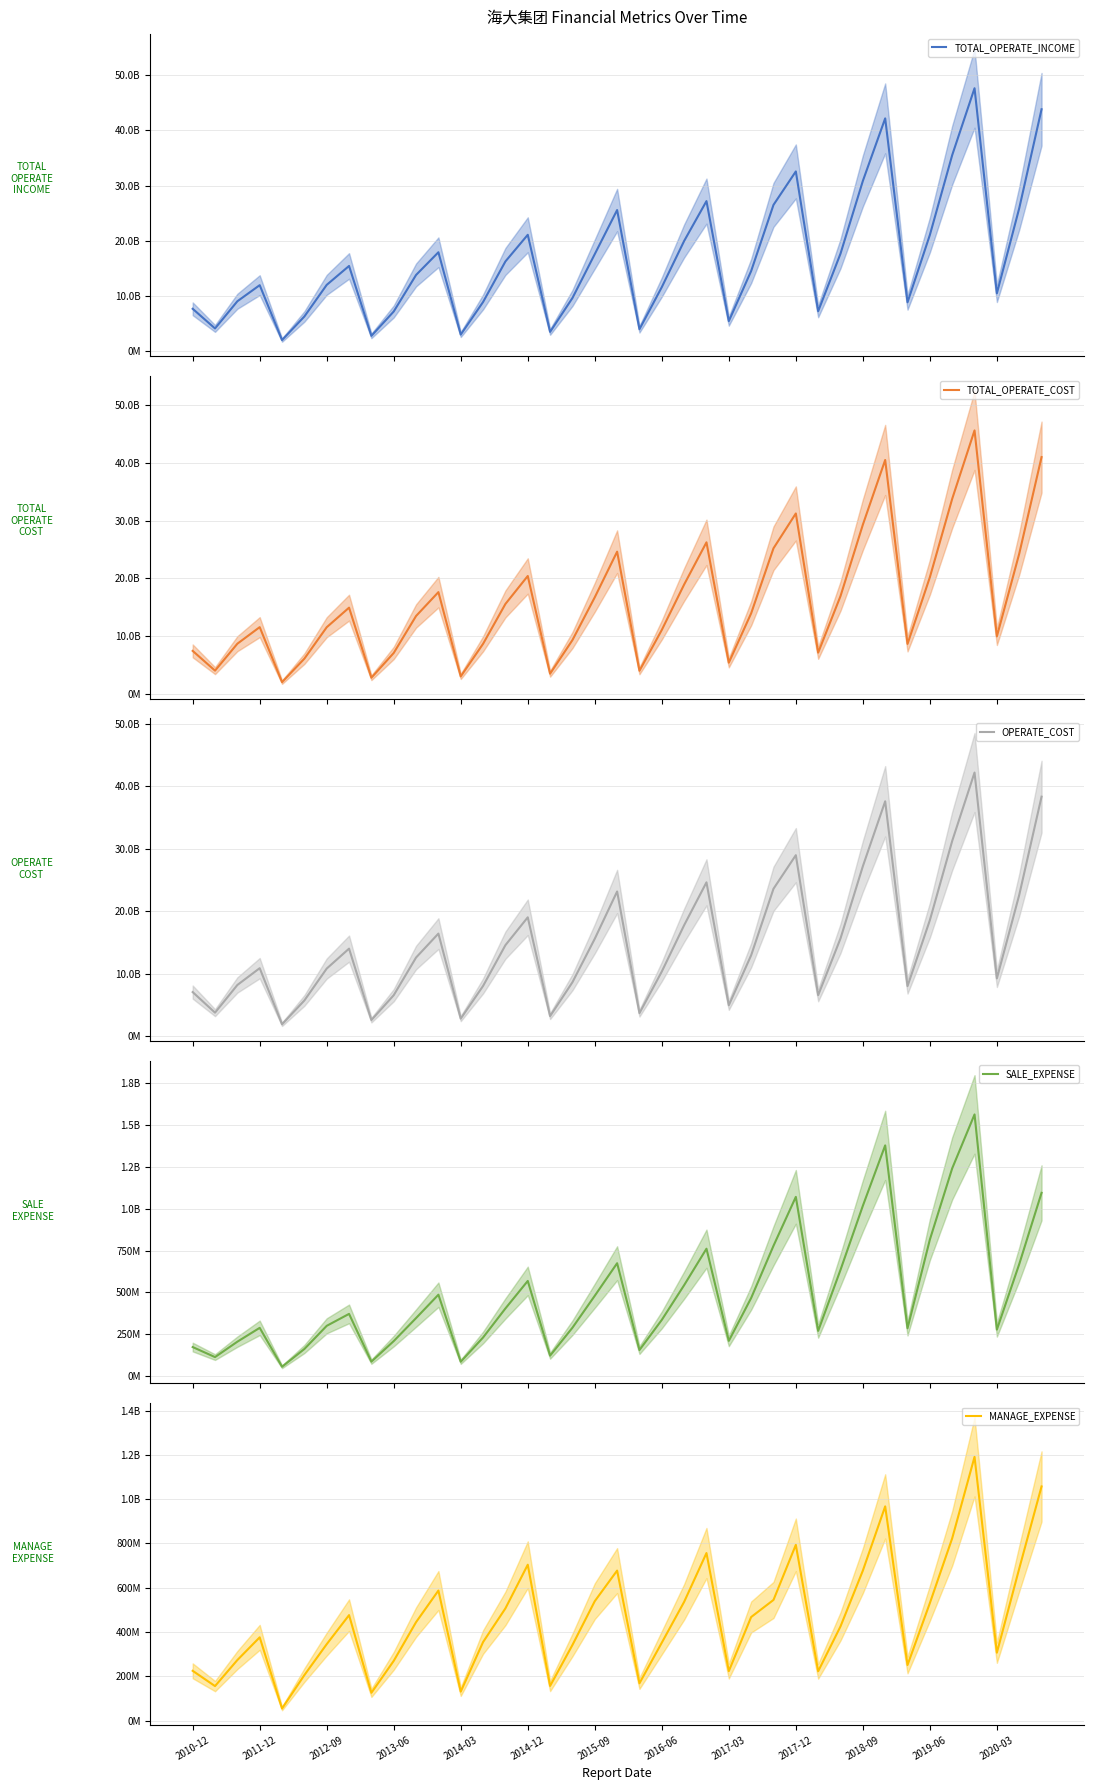

True or false: TOTAL_OPERATE_INCOME and TOTAL_OPERATE_COST intersect in this chart.

False